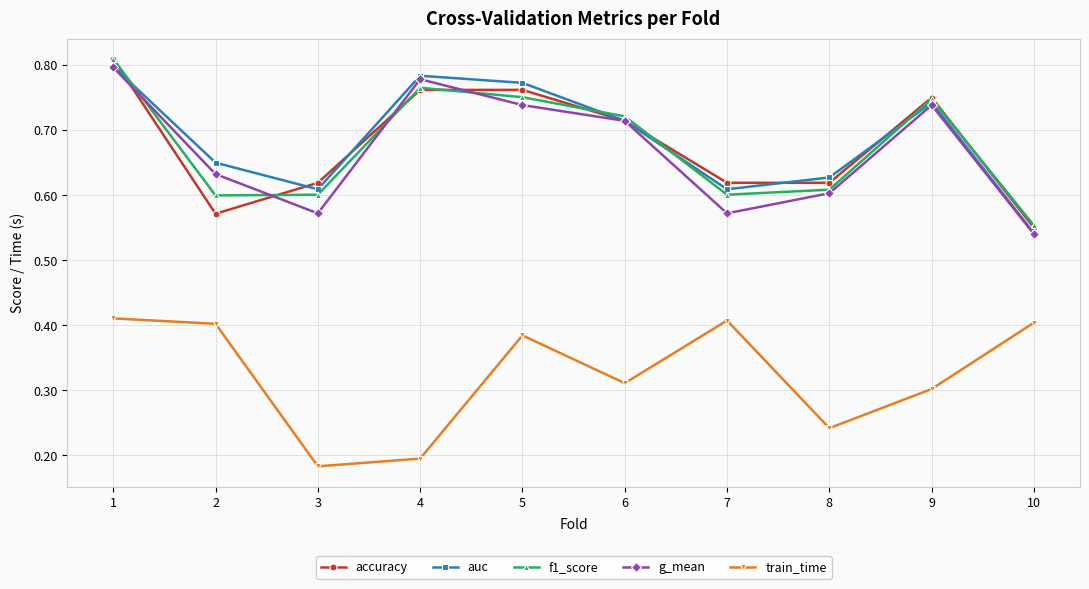

Does the chart display data point markers on the line(s)?

Yes